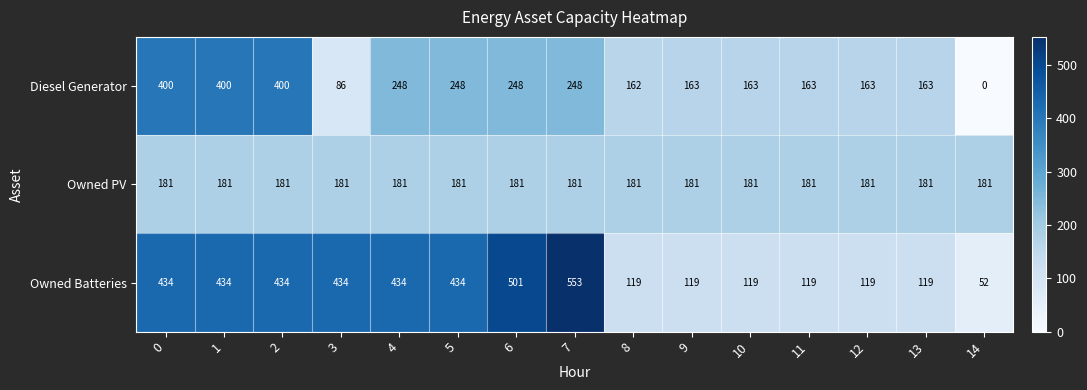

The value of Owned Batteries at 0 is 634. True or false?

False